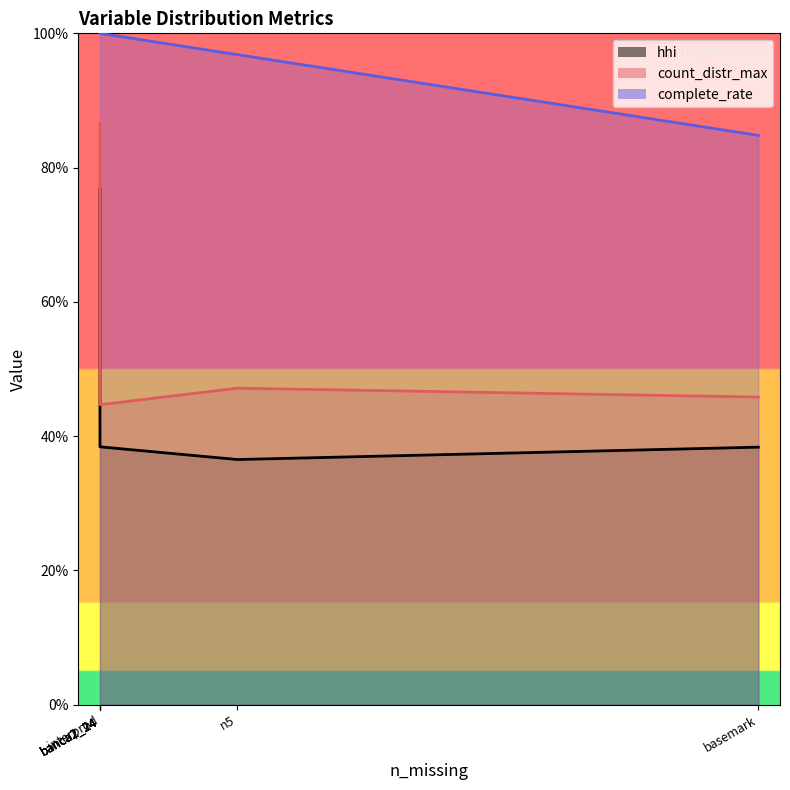

True or false: complete_rate and count_distr_max intersect in this chart.

False